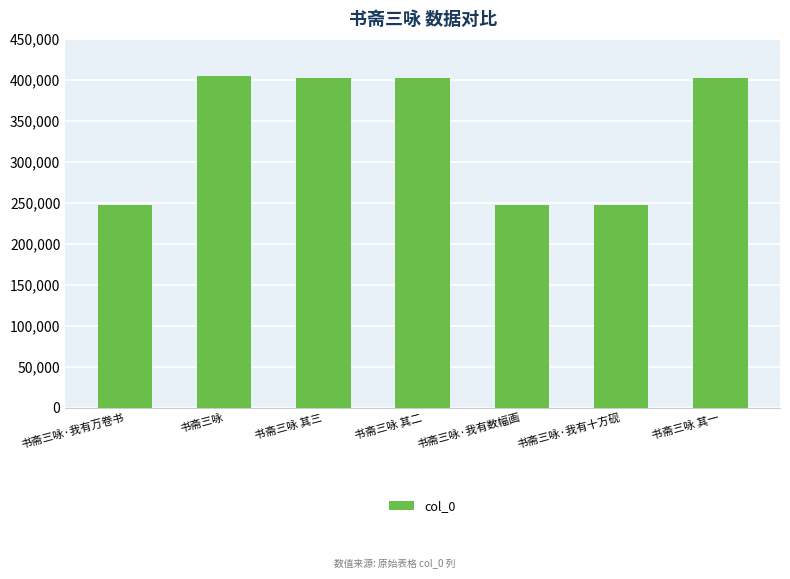

What is the change in value from 书斋三咏 其二 to 书斋三咏·我有数幅画?

-155259